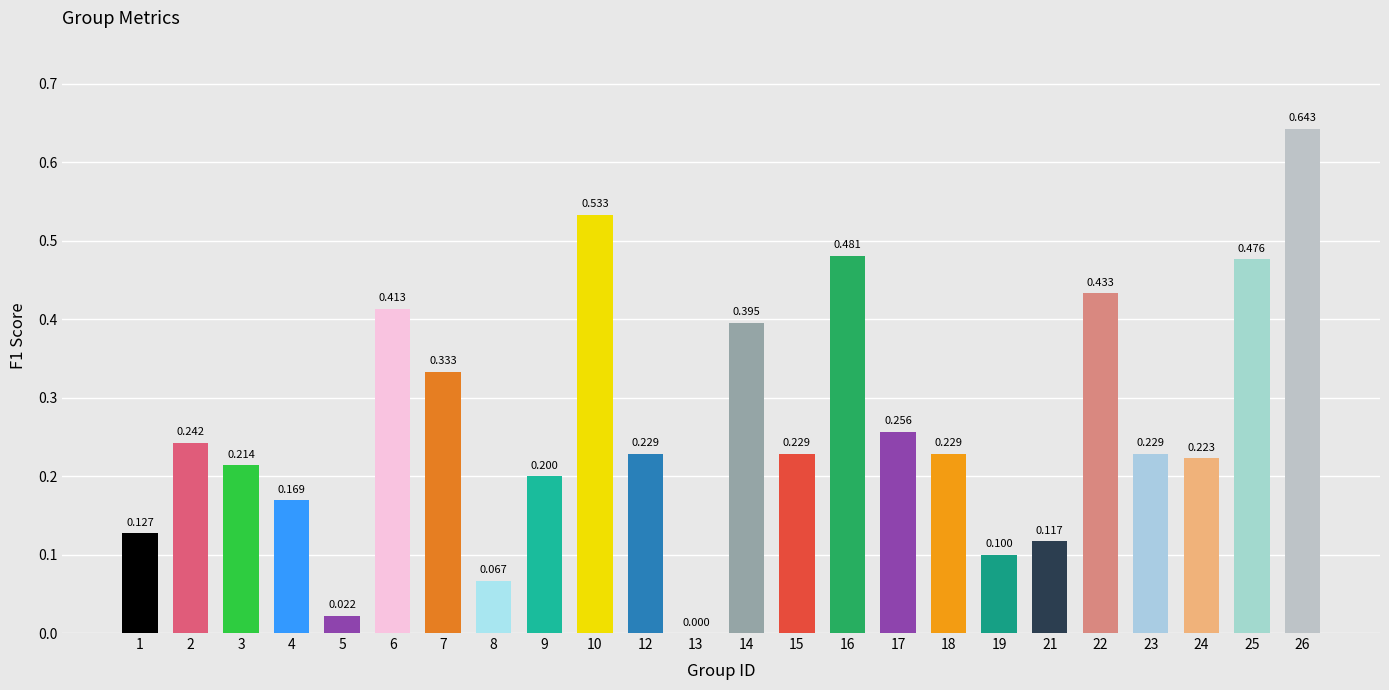

What value does the data have at 4?

0.2